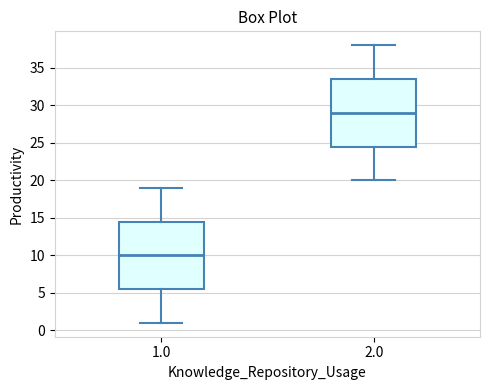

Where is the upper edge of the box at x = 2.0 on the y-axis? The values are not printed on the chart, so give them approximately, as read against the axis.

33.5